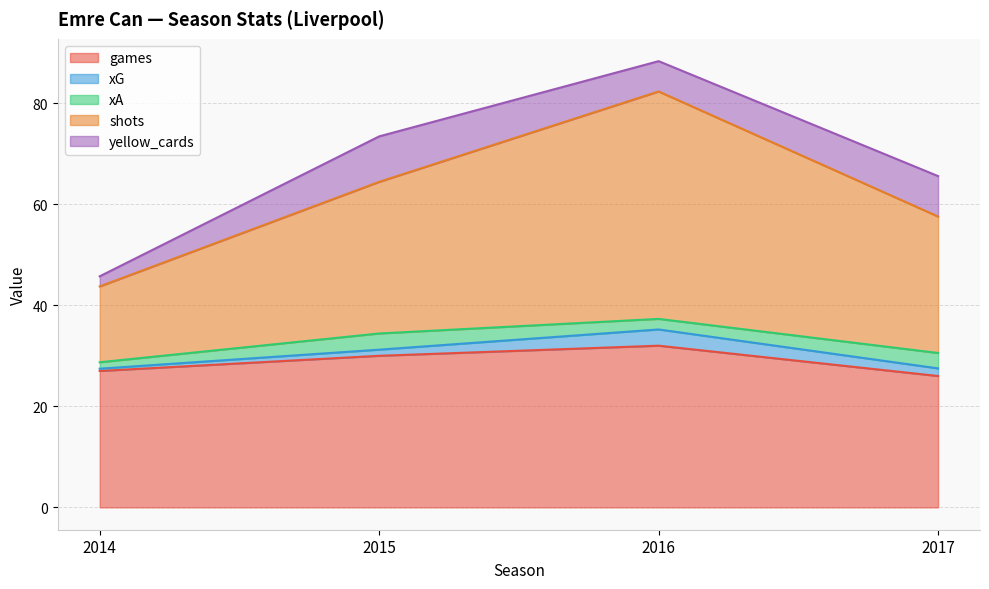

Does the chart display data point markers on the line(s)?

No